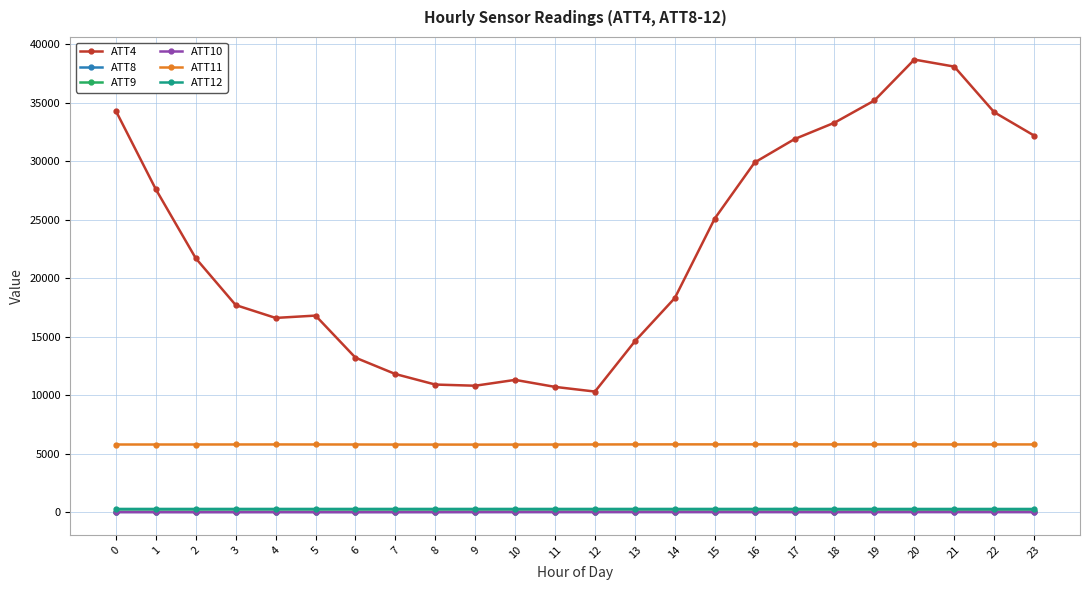

What is the greatest value displayed?

38700.0